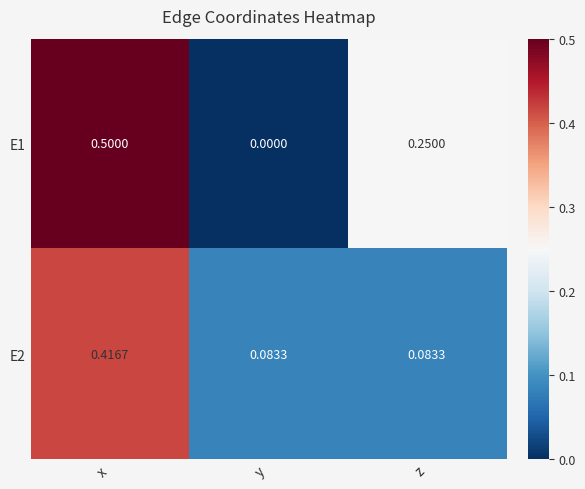

Which category has the highest value across all series?

x